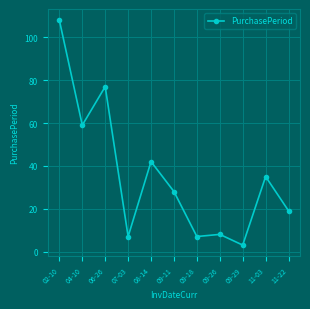

What is the value of the 2nd point from the left?

59